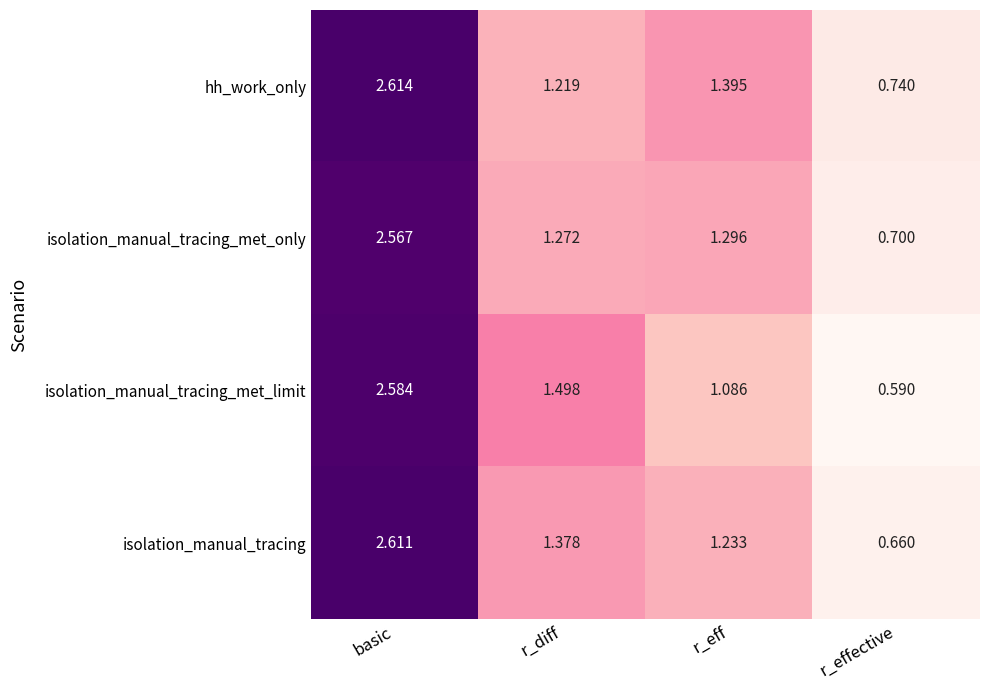

At how many categories does at least one series exceed 1?

3